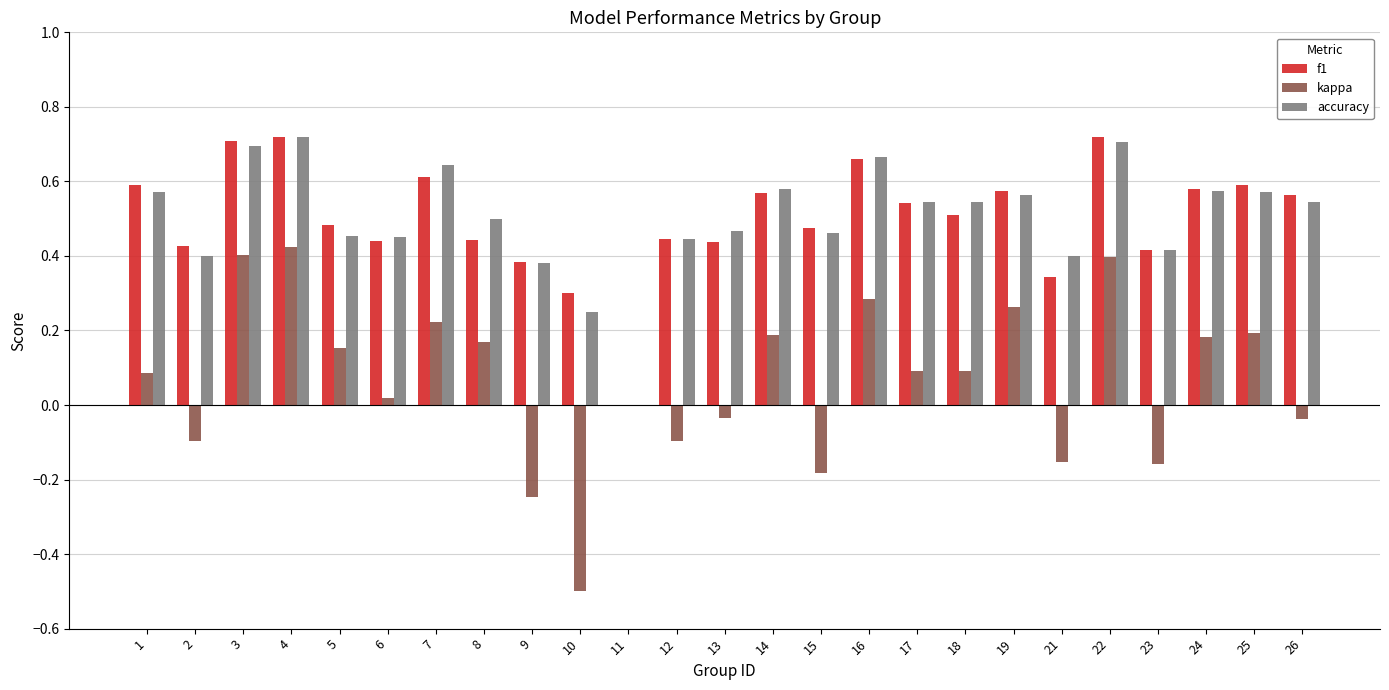

What is the sum of the f1 values at 12 and 17?

1.0